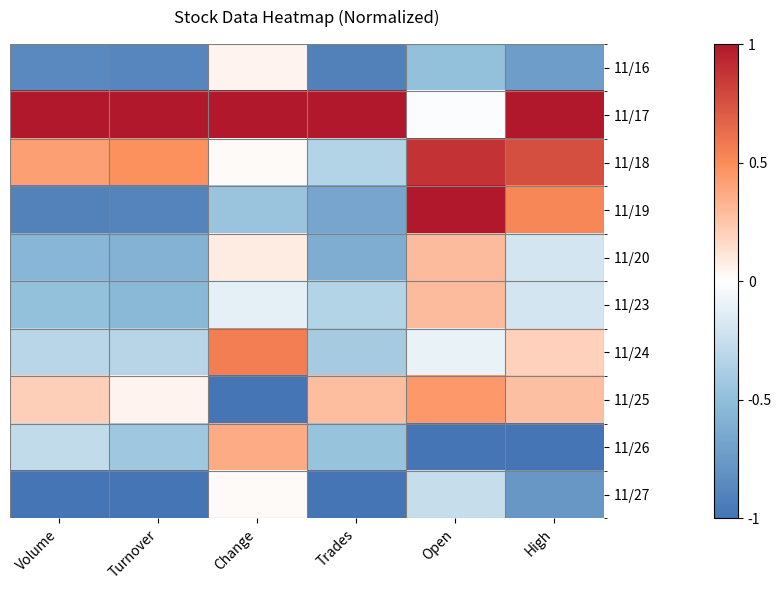

Reading left to right, transcribe all the data shown in this chart.

11/16: Volume=-0.9	Turnover=-0.9	Change=0.0	Trades=-0.9	Open=-0.5	High=-0.7
11/17: Volume=1.0	Turnover=1.0	Change=1.0	Trades=1.0	Open=-0.0	High=1.0
11/18: Volume=0.4	Turnover=0.5	Change=0.0	Trades=-0.3	Open=0.9	High=0.8
11/19: Volume=-0.9	Turnover=-0.9	Change=-0.5	Trades=-0.7	Open=1.0	High=0.5
11/20: Volume=-0.6	Turnover=-0.6	Change=0.1	Trades=-0.6	Open=0.3	High=-0.2
11/23: Volume=-0.5	Turnover=-0.5	Change=-0.1	Trades=-0.3	Open=0.3	High=-0.2
11/24: Volume=-0.3	Turnover=-0.3	Change=0.6	Trades=-0.4	Open=-0.1	High=0.2
11/25: Volume=0.2	Turnover=0.1	Change=-1.0	Trades=0.3	Open=0.5	High=0.3
11/26: Volume=-0.3	Turnover=-0.4	Change=0.4	Trades=-0.5	Open=-1.0	High=-1.0
11/27: Volume=-1.0	Turnover=-1.0	Change=0.0	Trades=-1.0	Open=-0.3	High=-0.8